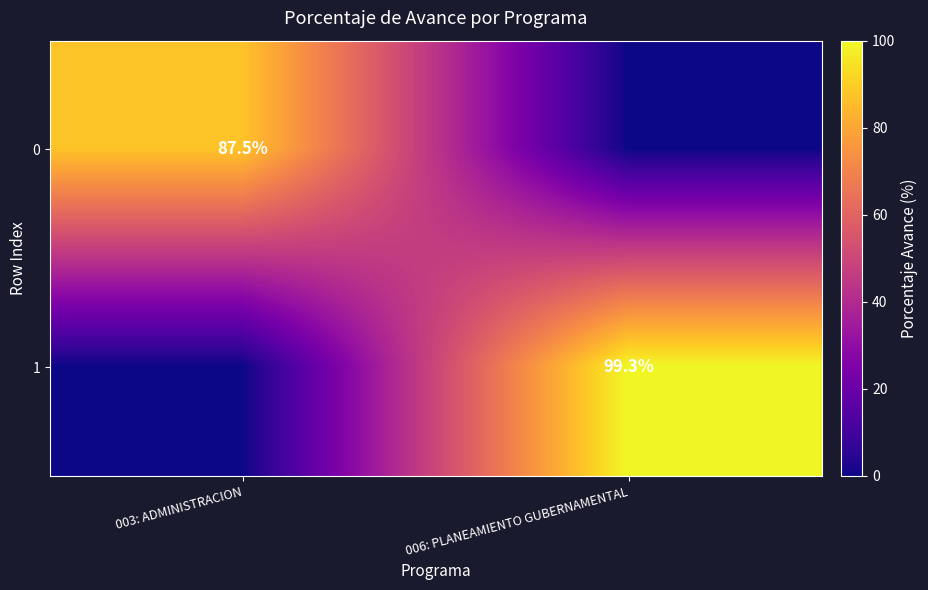

Is it true that 0 equals 87.5 at 003: ADMINISTRACION?

True